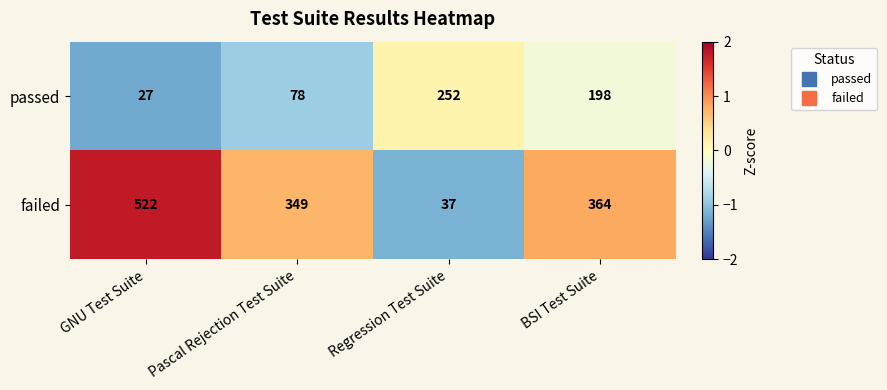

Which series has the largest range (max minus min)?

failed